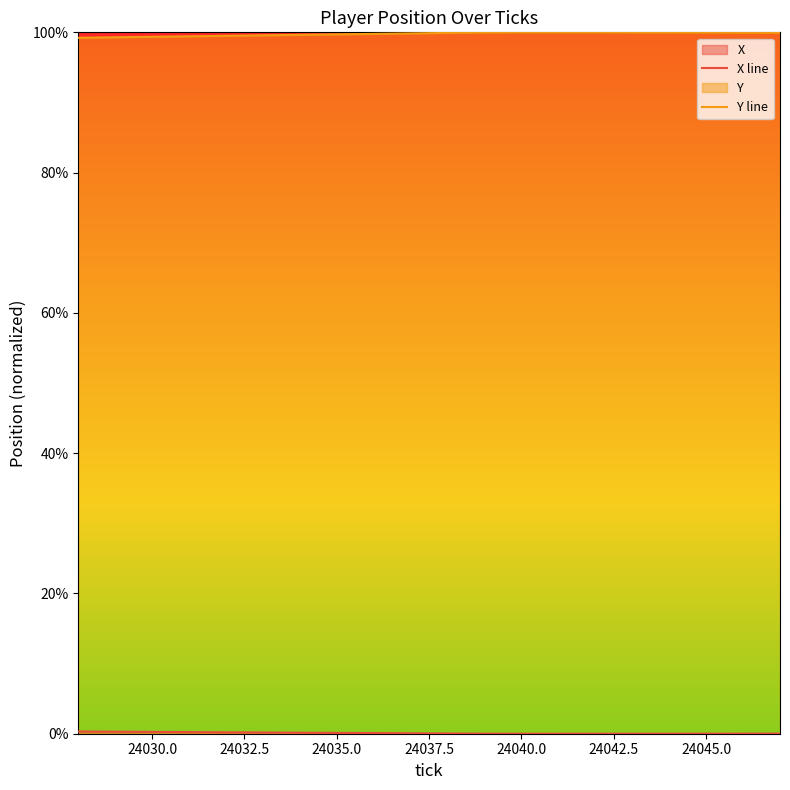

Which series has the largest total across all categories?

Y line